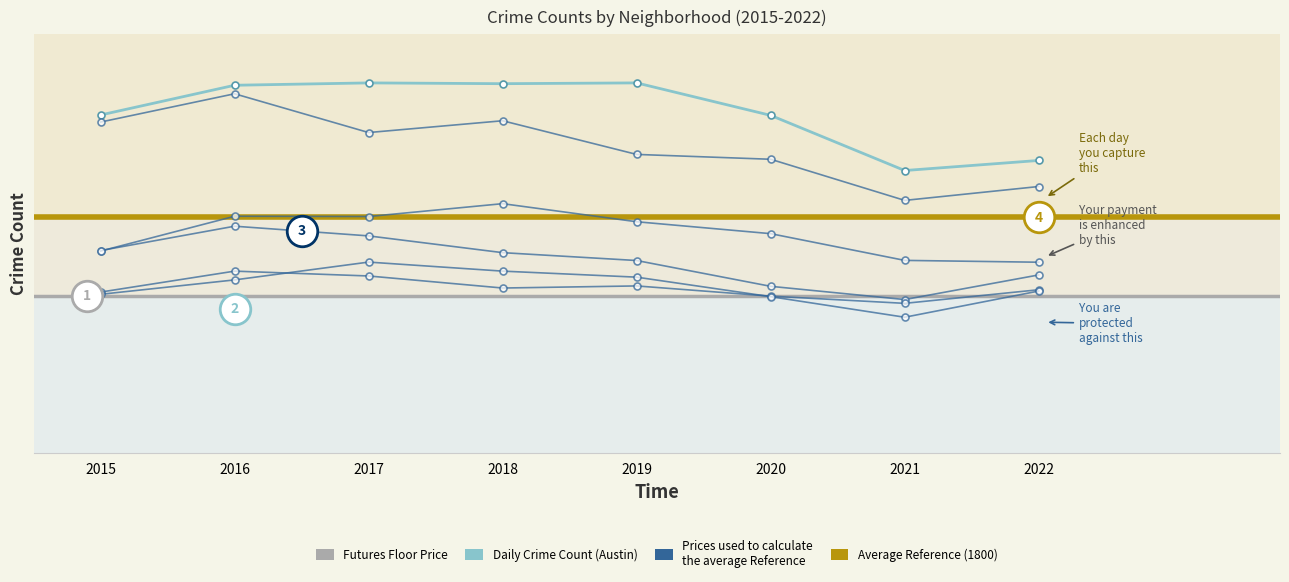

The value of Englewood at 2017 is 1620. True or false?

False